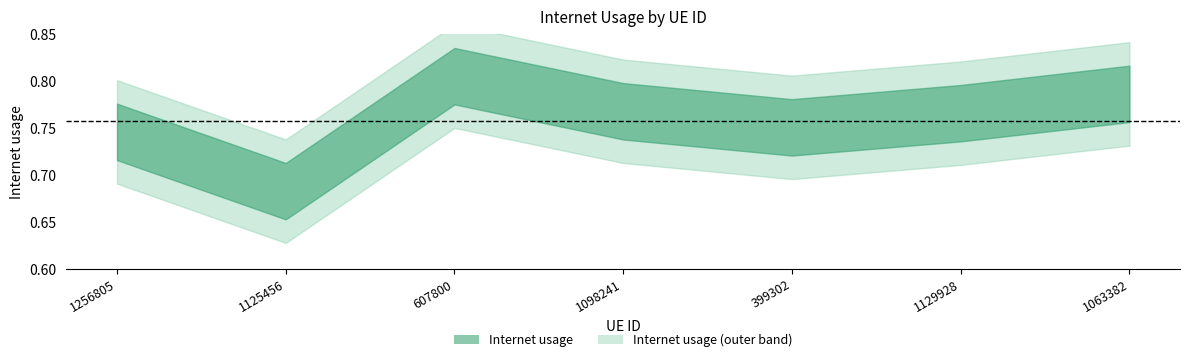

Where is the first local maximum?

607800